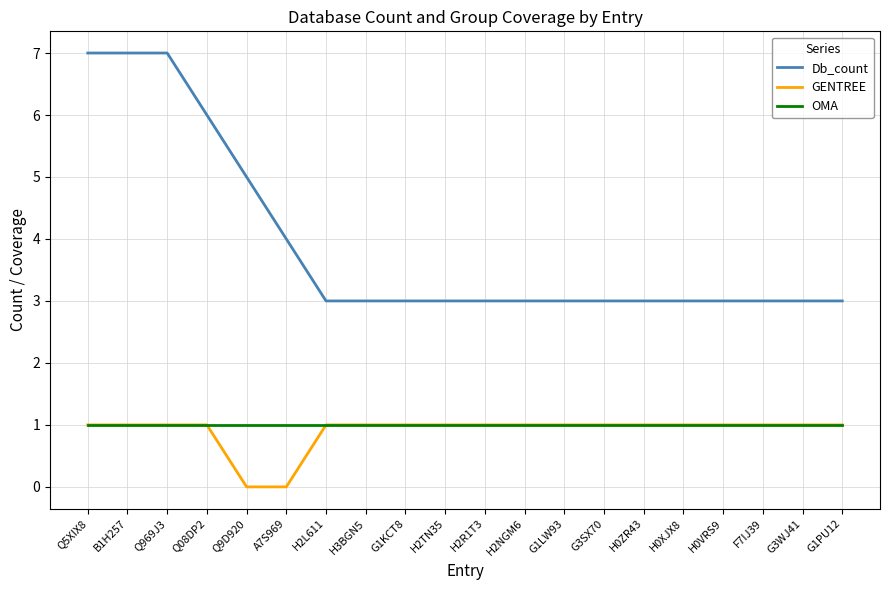

What is the maximum value shown in the chart?

7